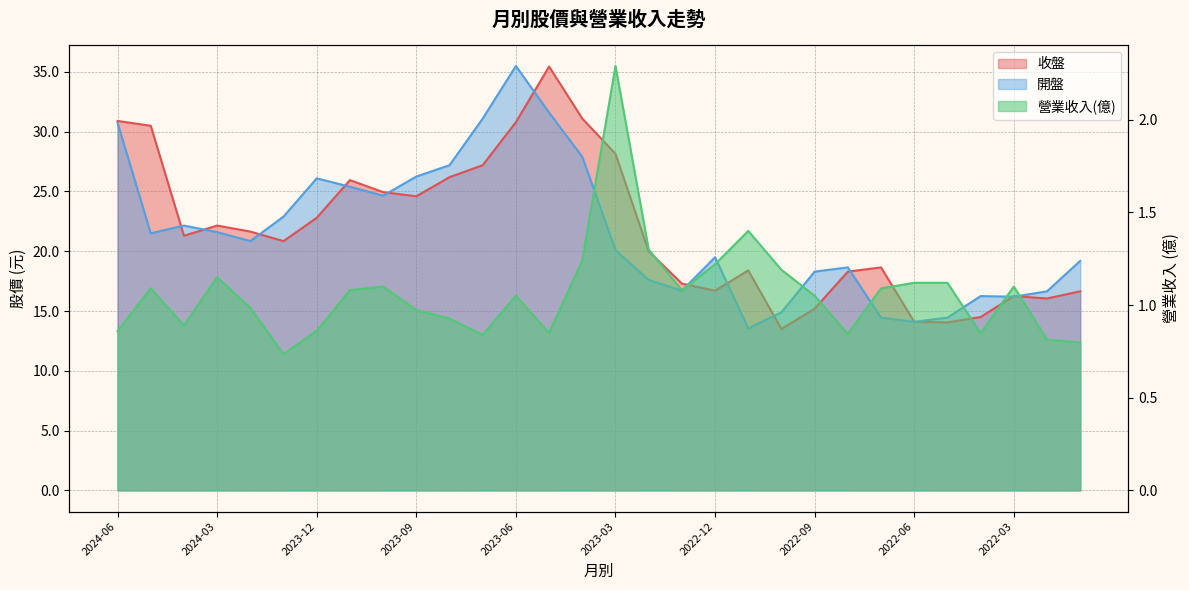

What is the approximate value of 營業收入(億) at 2022-02?

0.8